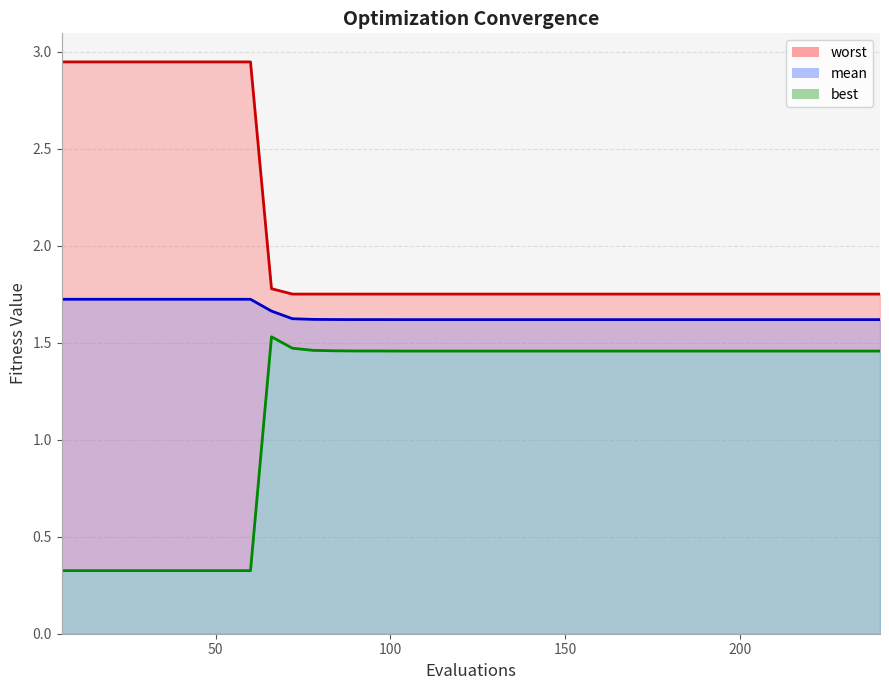

List the series in order of their peak value, highest first.

worst, mean, best